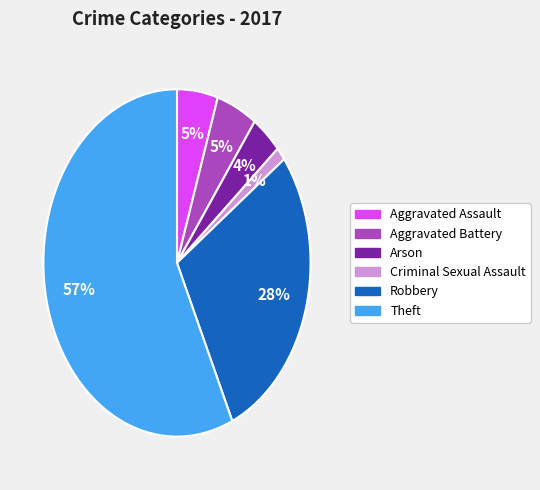

Is it true that Criminal Sexual Assault is 15% of the pie?

False